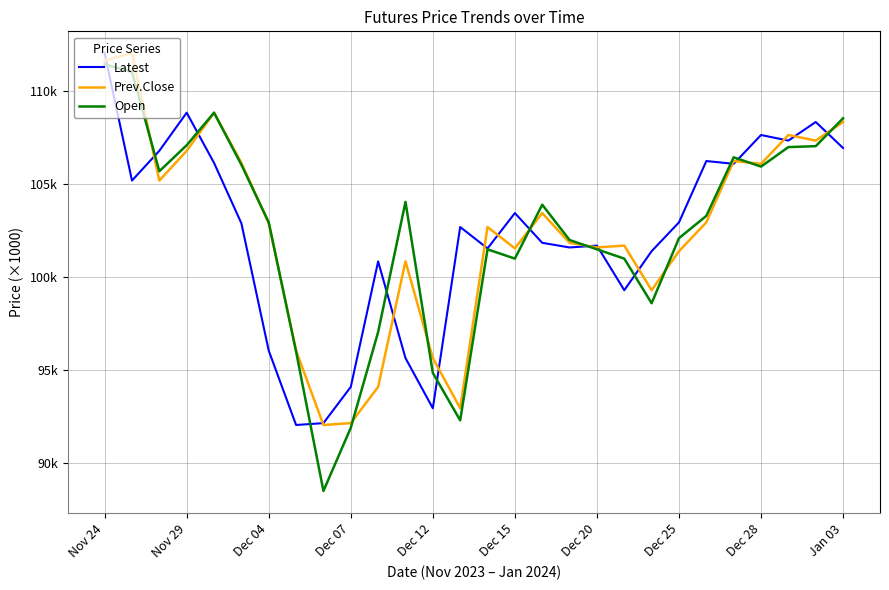

How many times do Latest and Prev.Close cross each other?

17